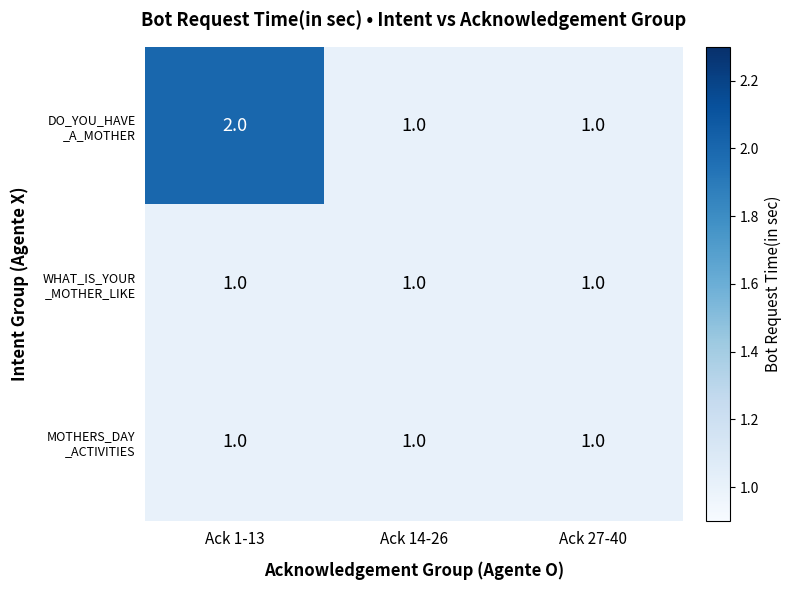

Which label corresponds to the largest value in the chart?

Ack 1-13